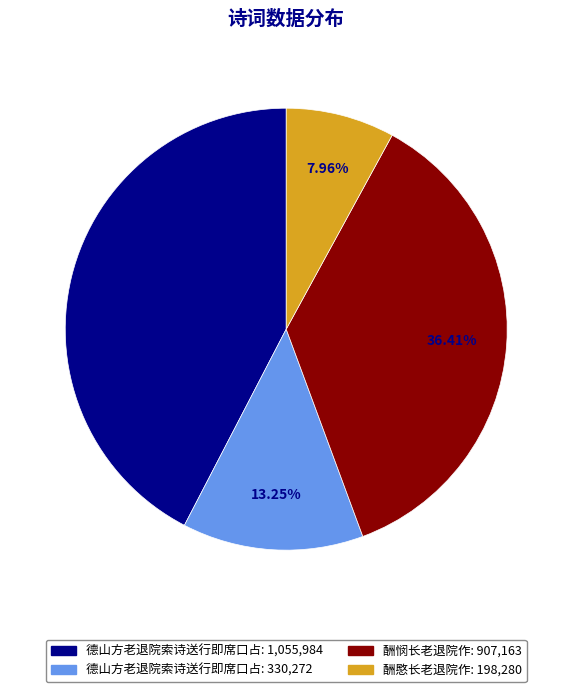

Does any single category account for the majority?

No